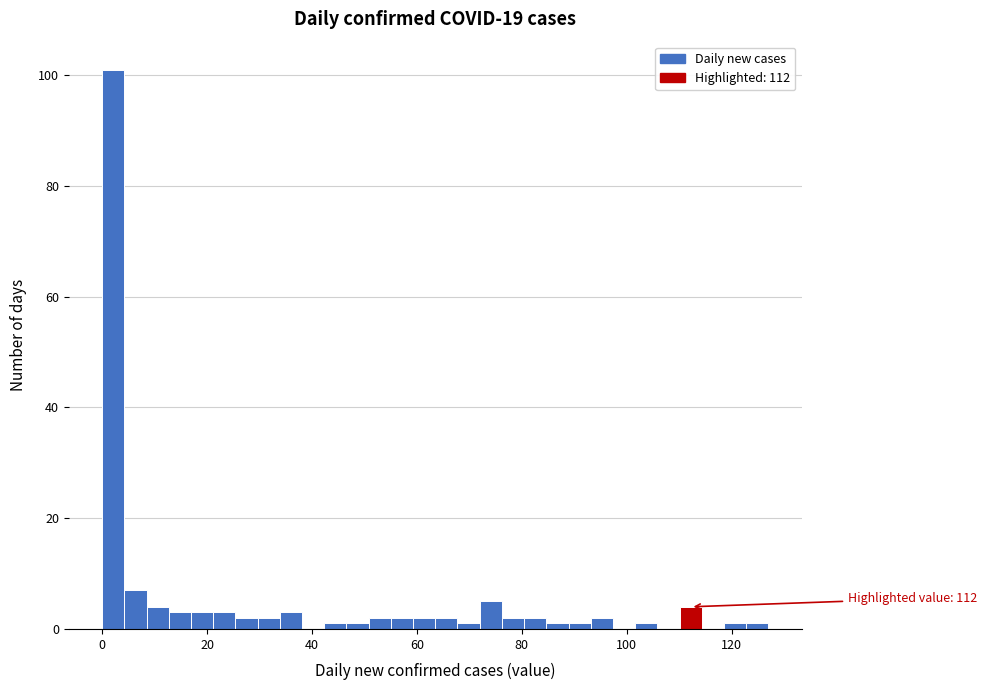

Around what value on the x-axis is the tallest bar? Give the approximate position of its centre, as read against the axis.

2